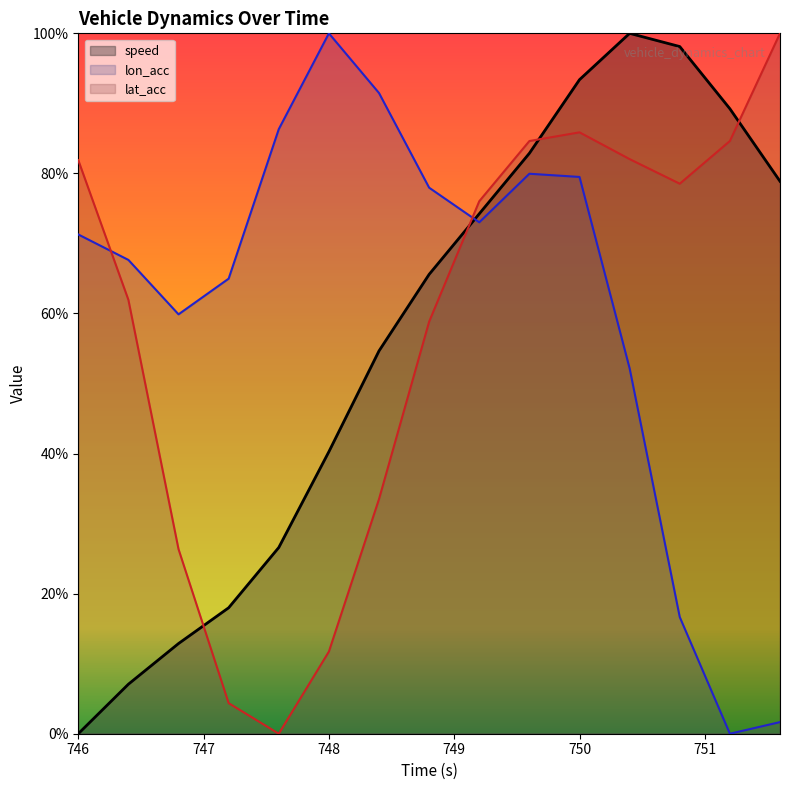

What are all the series names shown in the legend?

speed, lon_acc, lat_acc